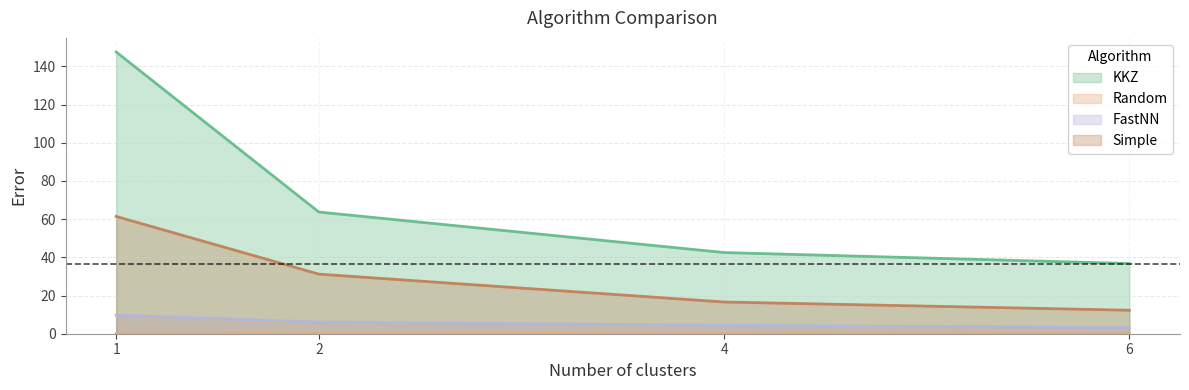

What is the approximate value of FastNN at 6?

3.2